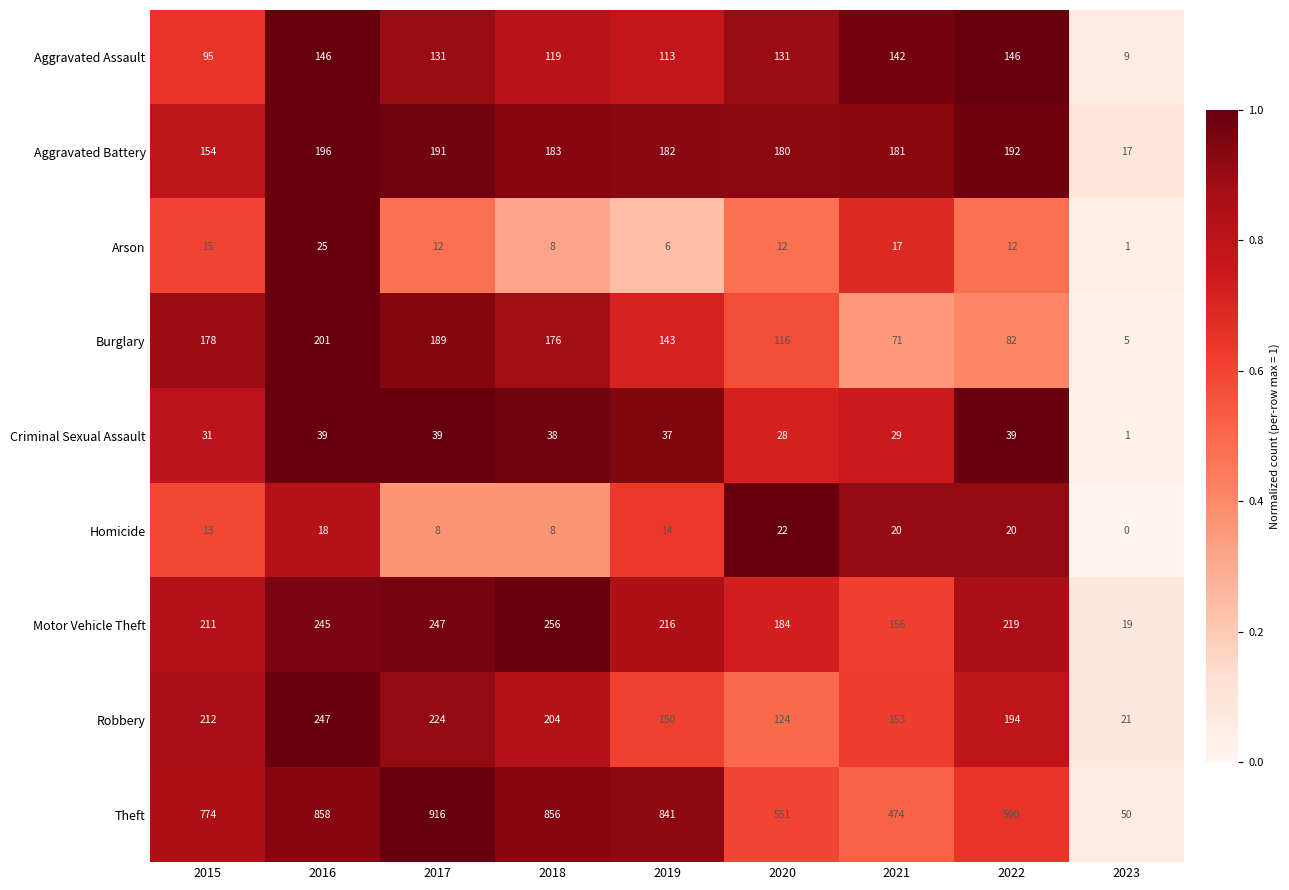

What is the maximum value shown in the chart?

916